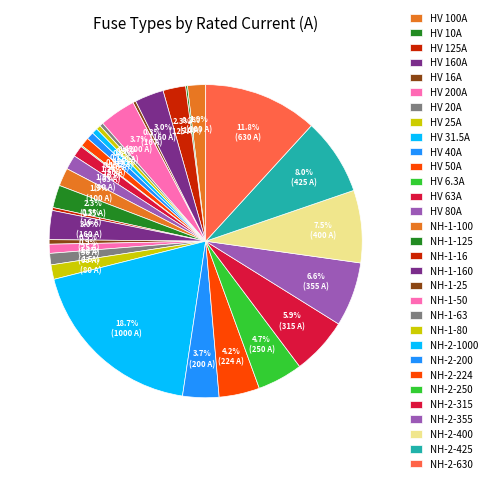

What portion of the pie excludes NH-1-160?

97.0%